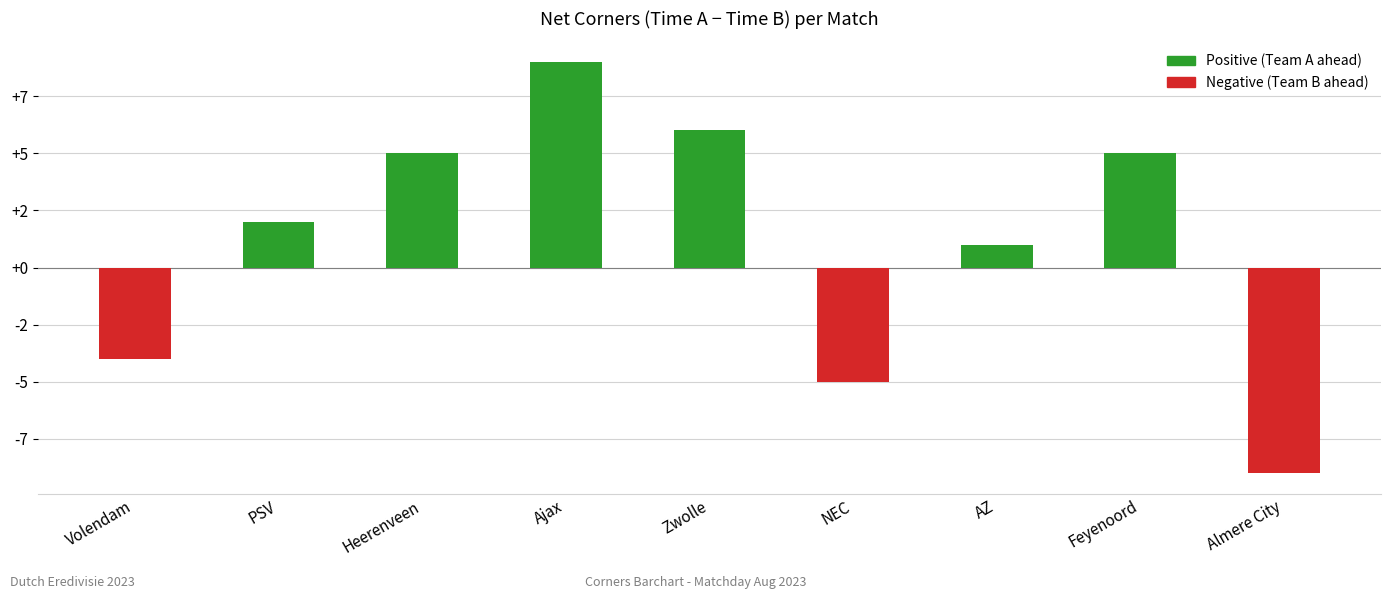

How many negative values are there?

3